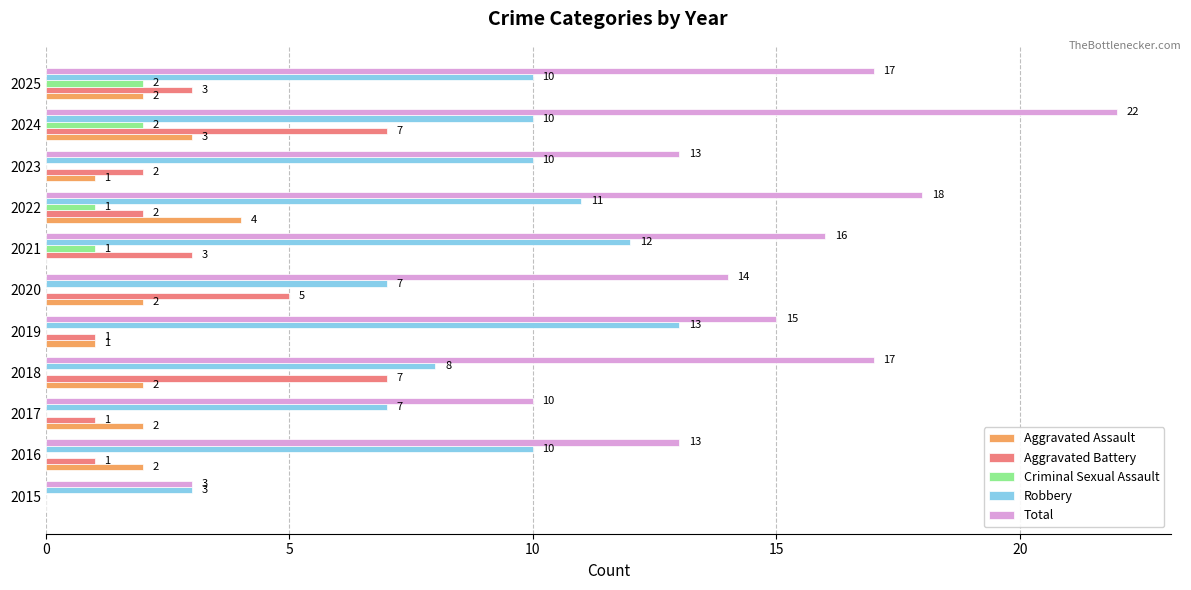

Which series has the largest total across all categories?

Total